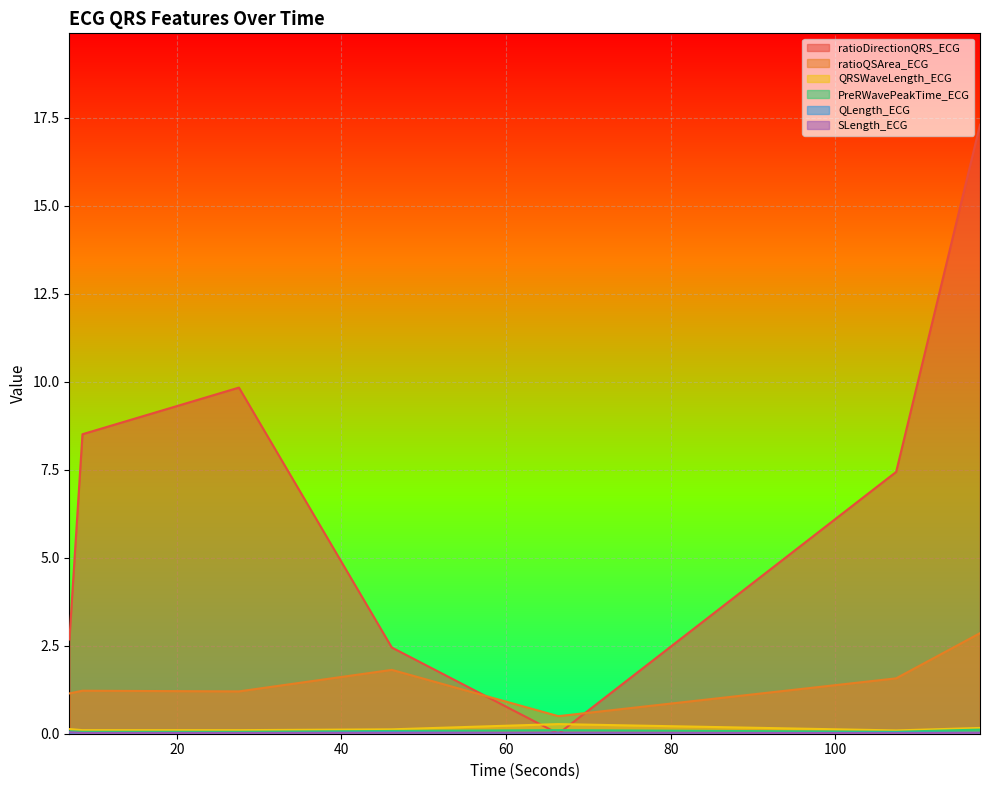

Count the number of data series in this chart.

6